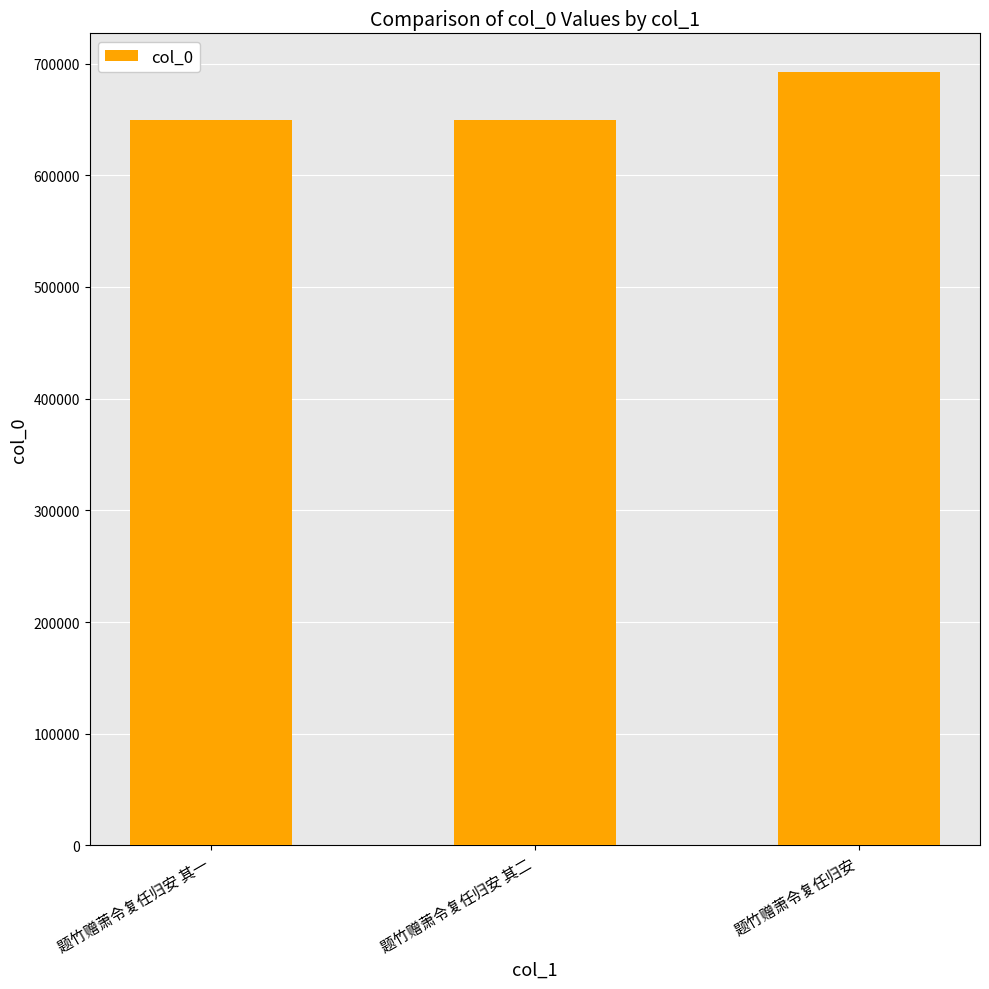

What is the label of the 1st bar from the right?

题竹赠萧令复任归安